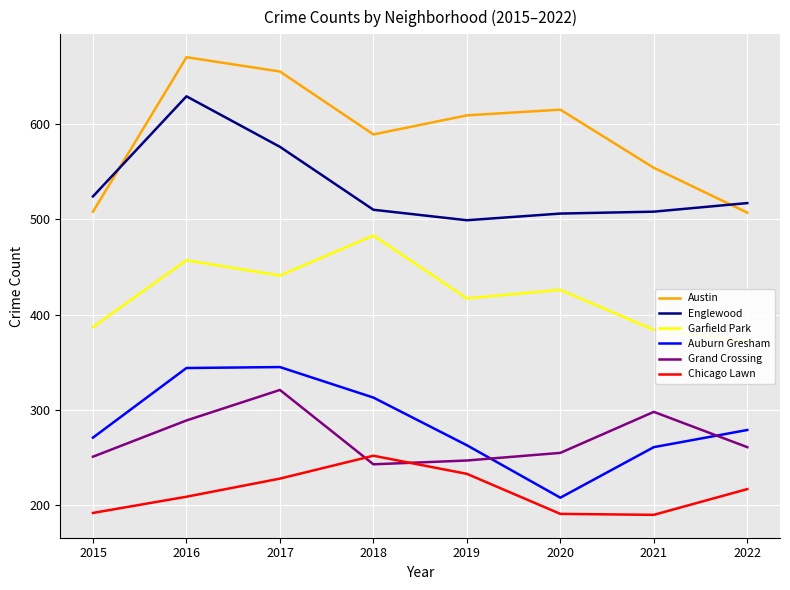

Rank the series by their maximum value, from highest to lowest.

Austin, Englewood, Garfield Park, Auburn Gresham, Grand Crossing, Chicago Lawn